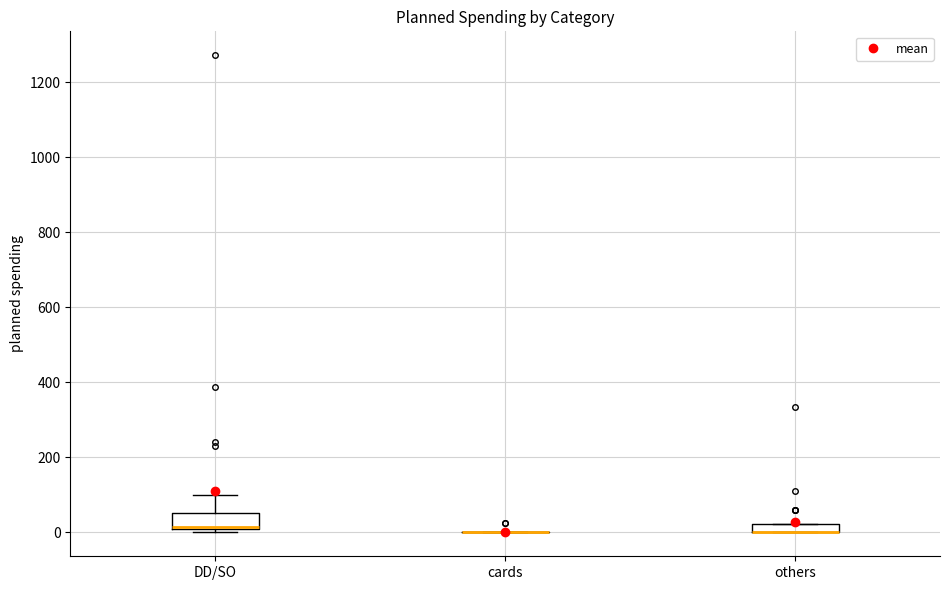

Where does the upper whisker of the box for DD/SO end on the y-axis? The values are not printed on the chart, so give them approximately, as read against the axis.

100